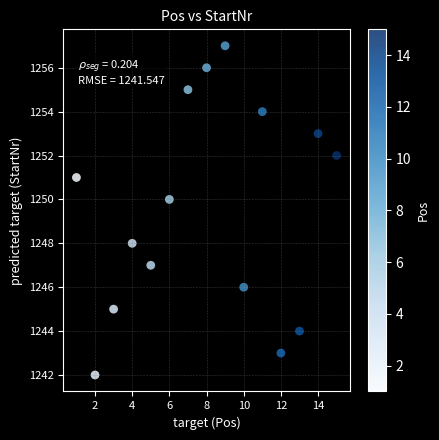

What is the range of Y values (max minus min)?

15